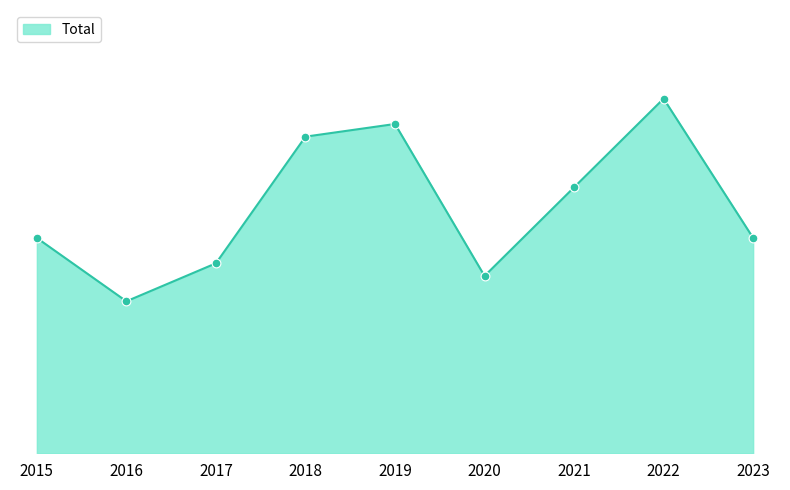

Approximately how many times larger is the value at 2016 compared to 2023?

0.7